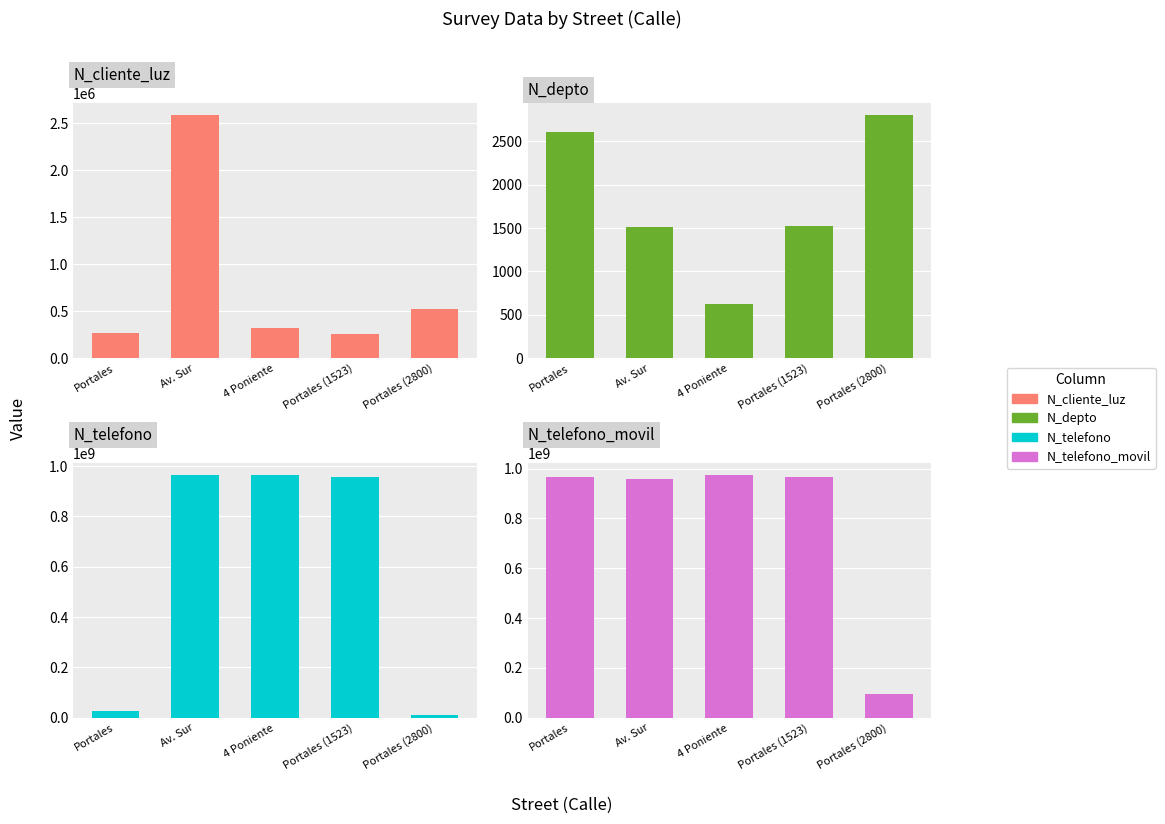

Between Portales (1523) and 4 Poniente, which is larger?

4 Poniente